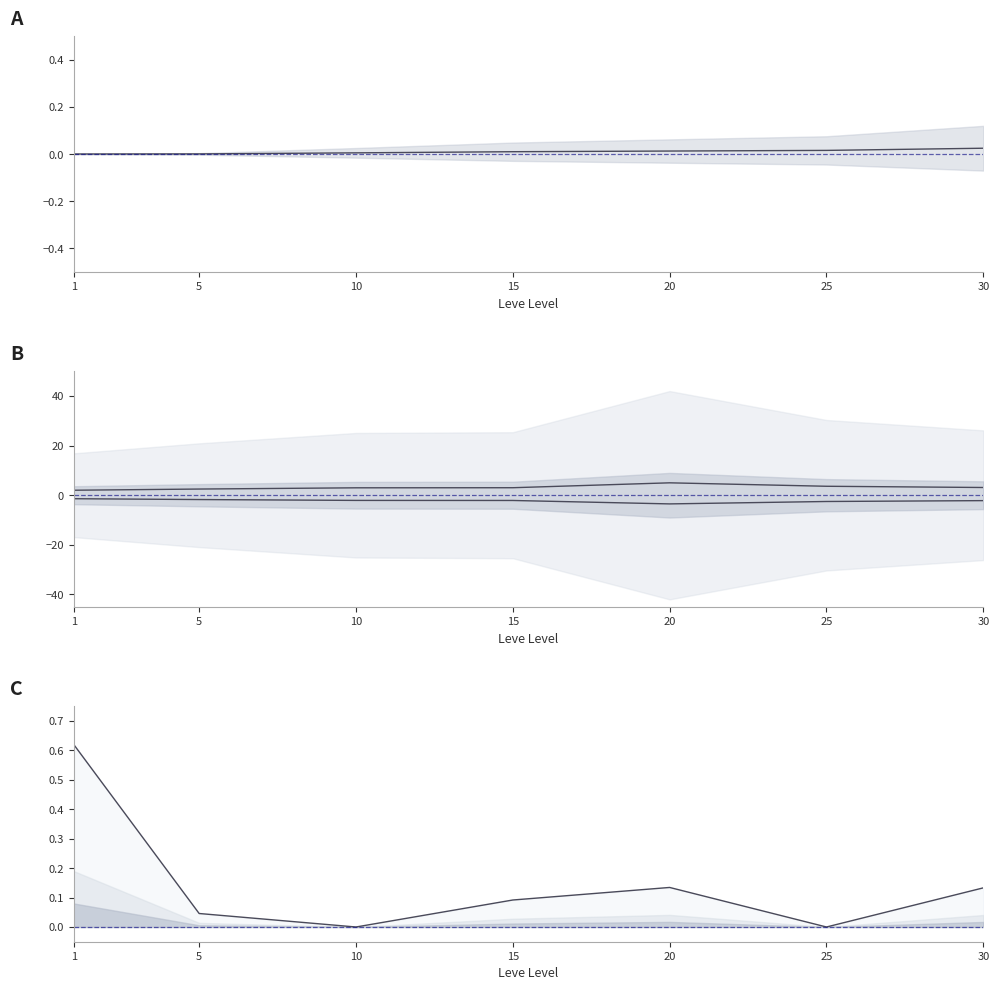

What is the difference between the highest and lowest values at 30?

5.3